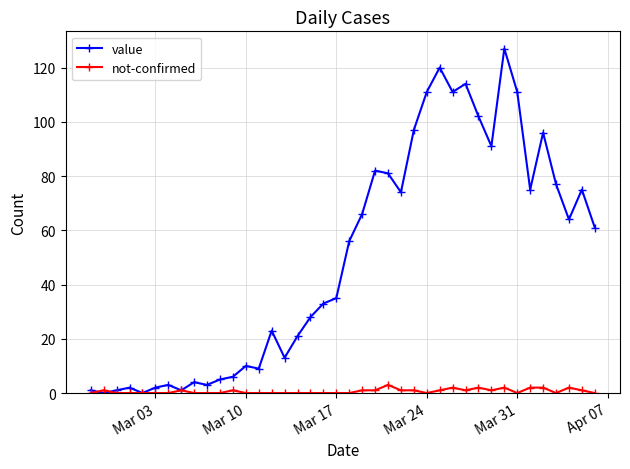

How many categories are shown in the chart?

40